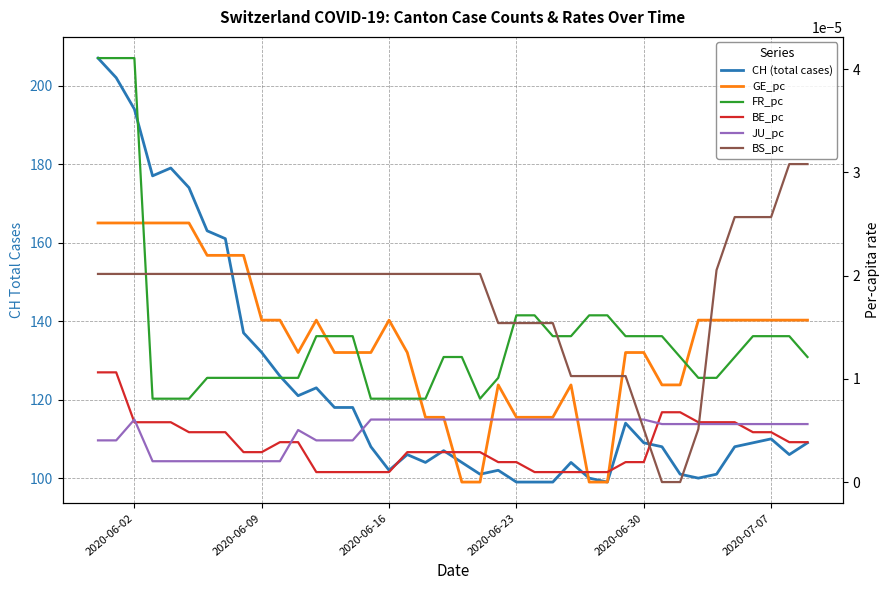

Count the number of data series in this chart.

6